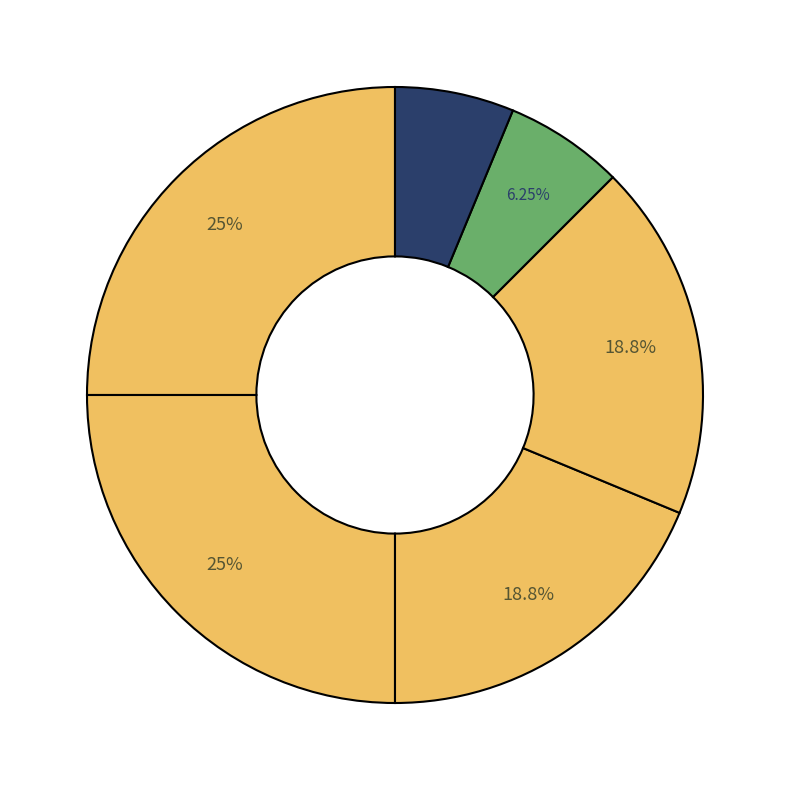

Count the number of slices in the pie.

6